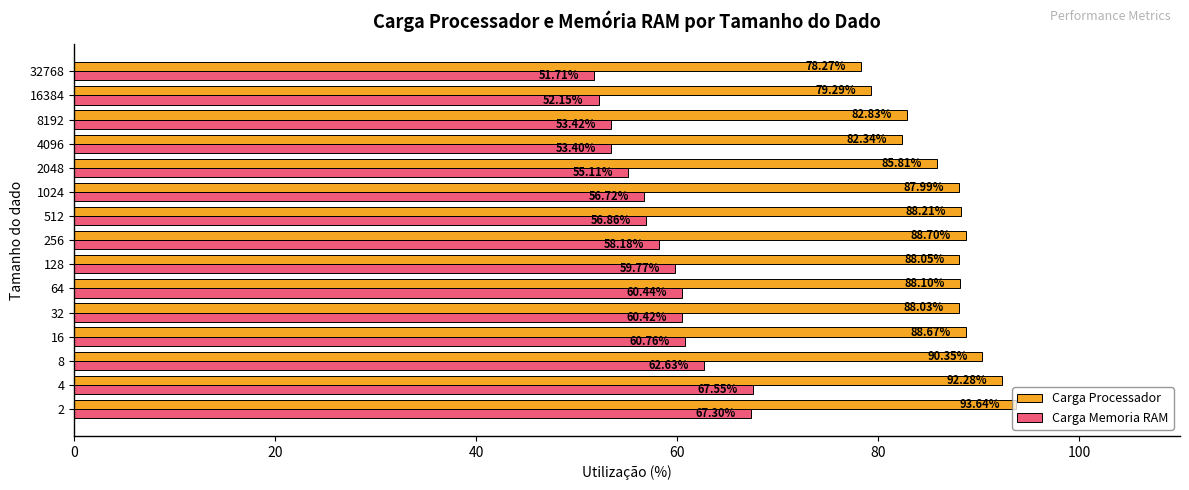

Which series has the largest range (max minus min)?

Carga Memoria RAM